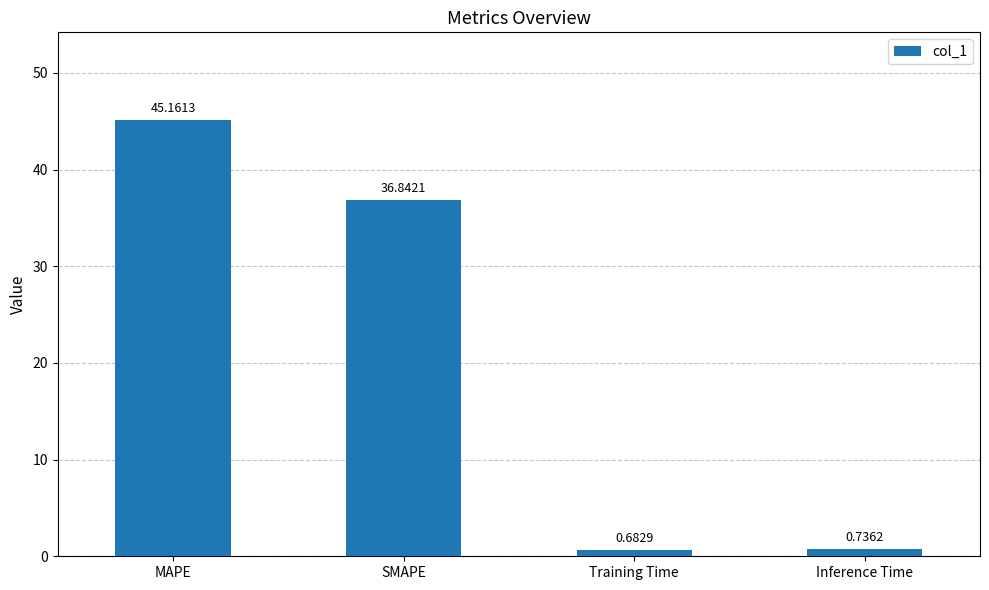

What is the label of the 3rd bar from the right?

SMAPE